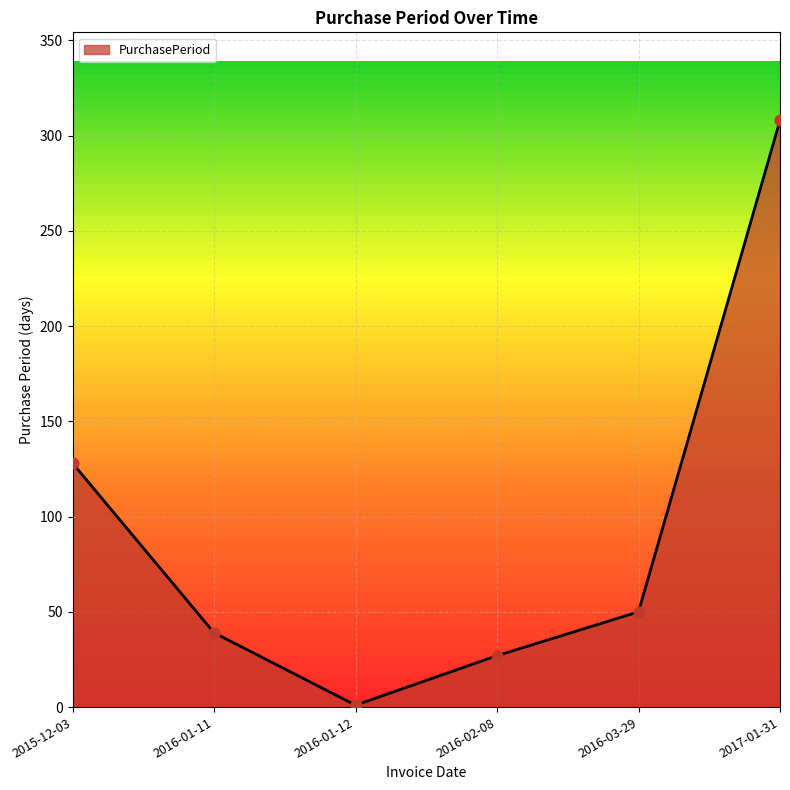

What is the change in value from 2016-01-12 to 2016-02-08?

+26